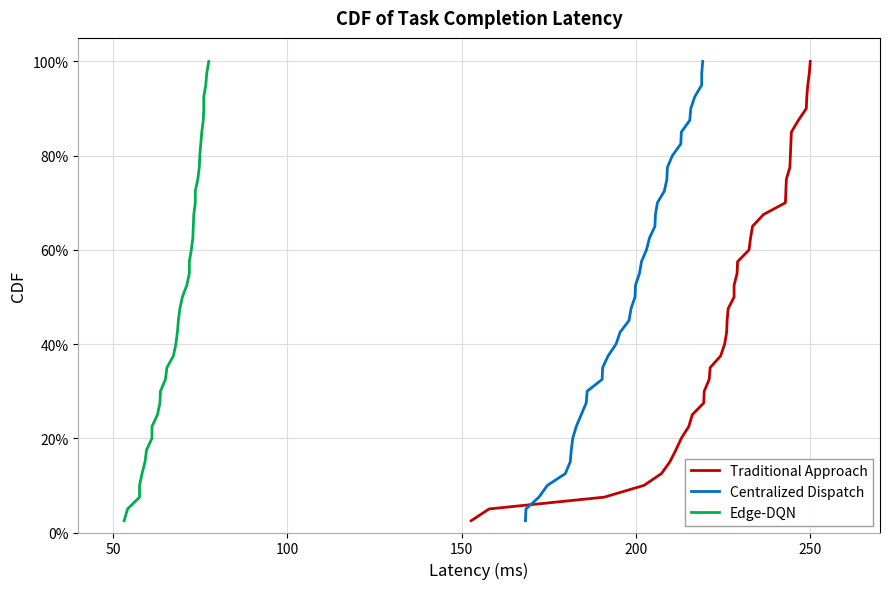

True or false: Centralized Dispatch and Edge-DQN cross at least once.

False